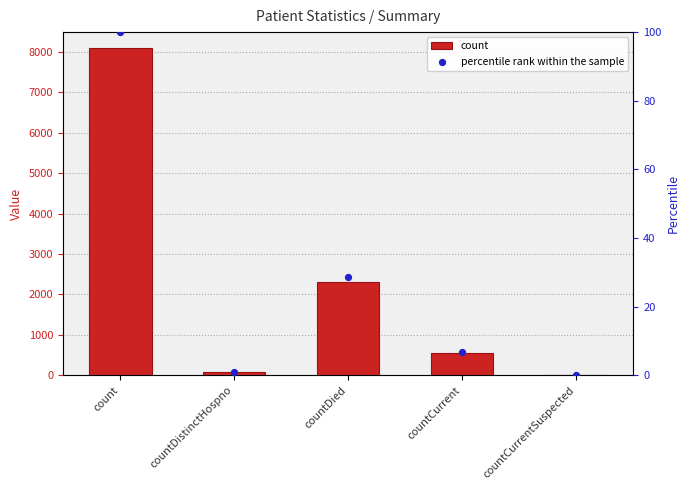

Which series has the widest spread of Y values?

count